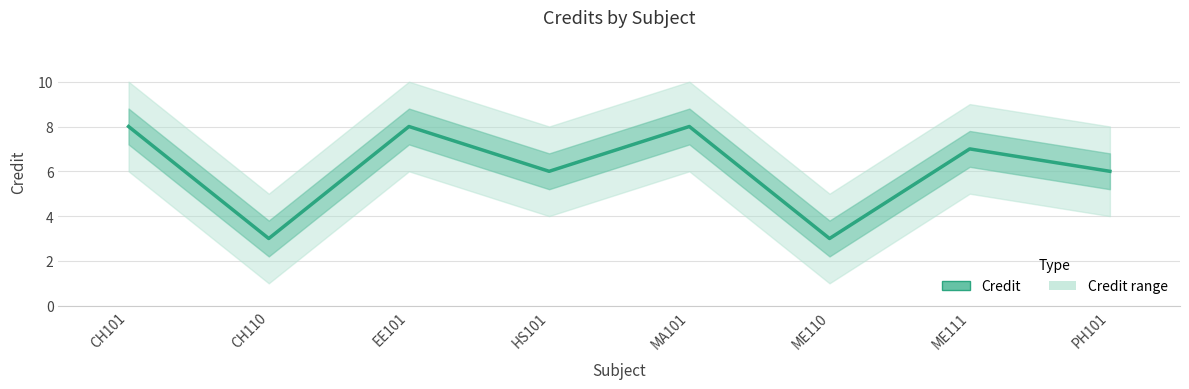

Rank the categories by value from highest to lowest.

CH101, EE101, MA101, ME111, HS101, PH101, CH110, ME110